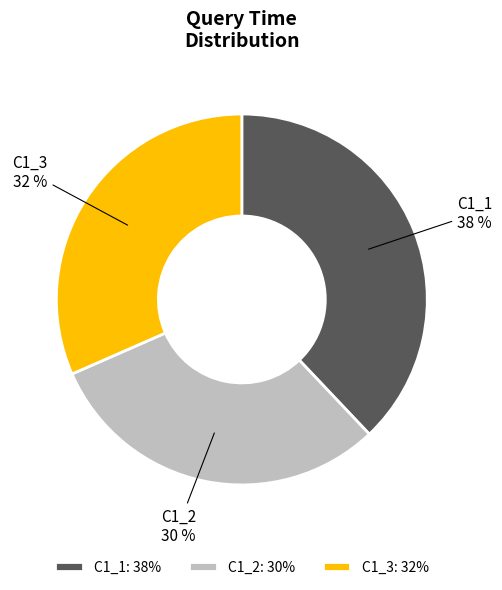

What is the ratio of the value at C1_2 to the value at C1_1?

0.8